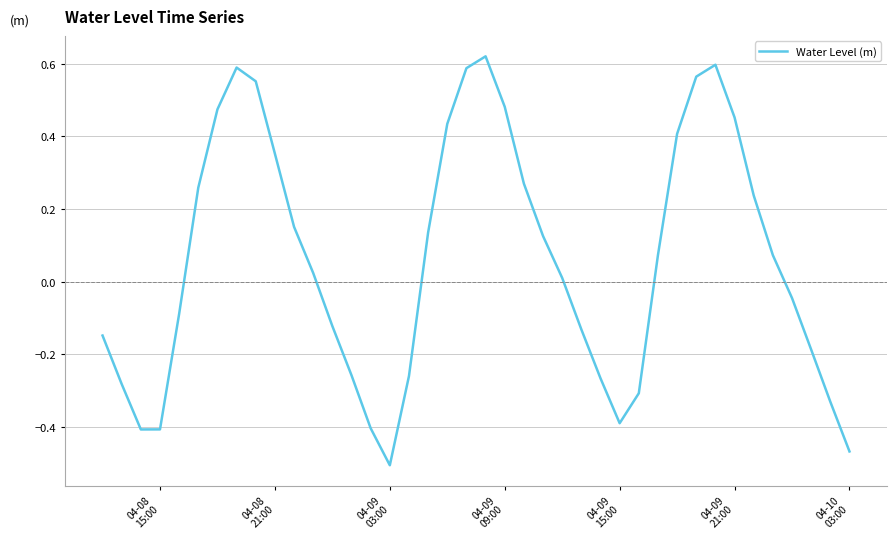

What is the difference between the maximum and minimum values?

1.1